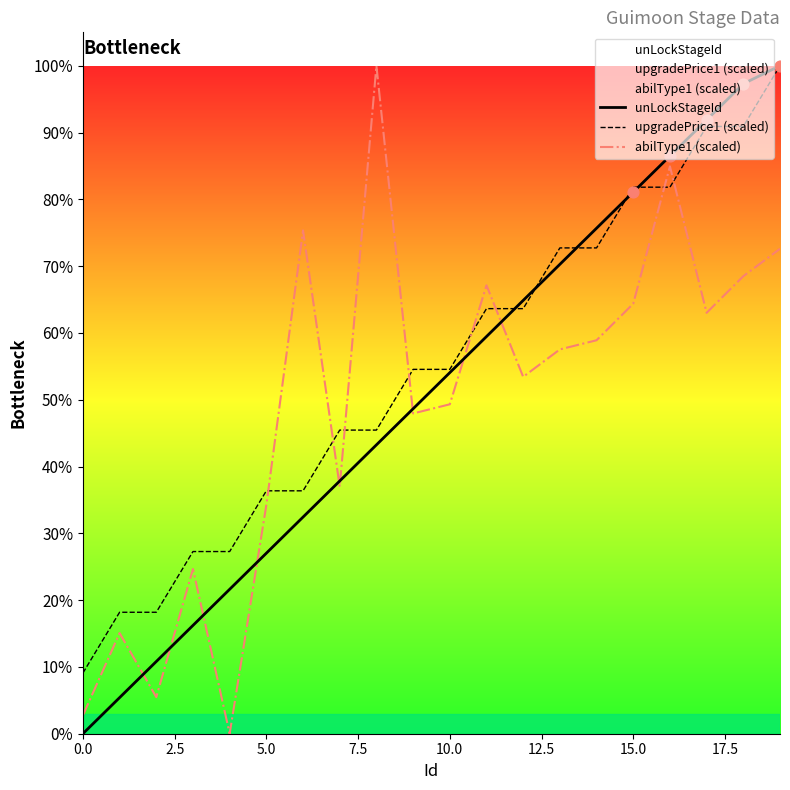

Is the value of unLockStageId at 2.5 greater than the value of abilType1 (scaled) at 2.5?

No